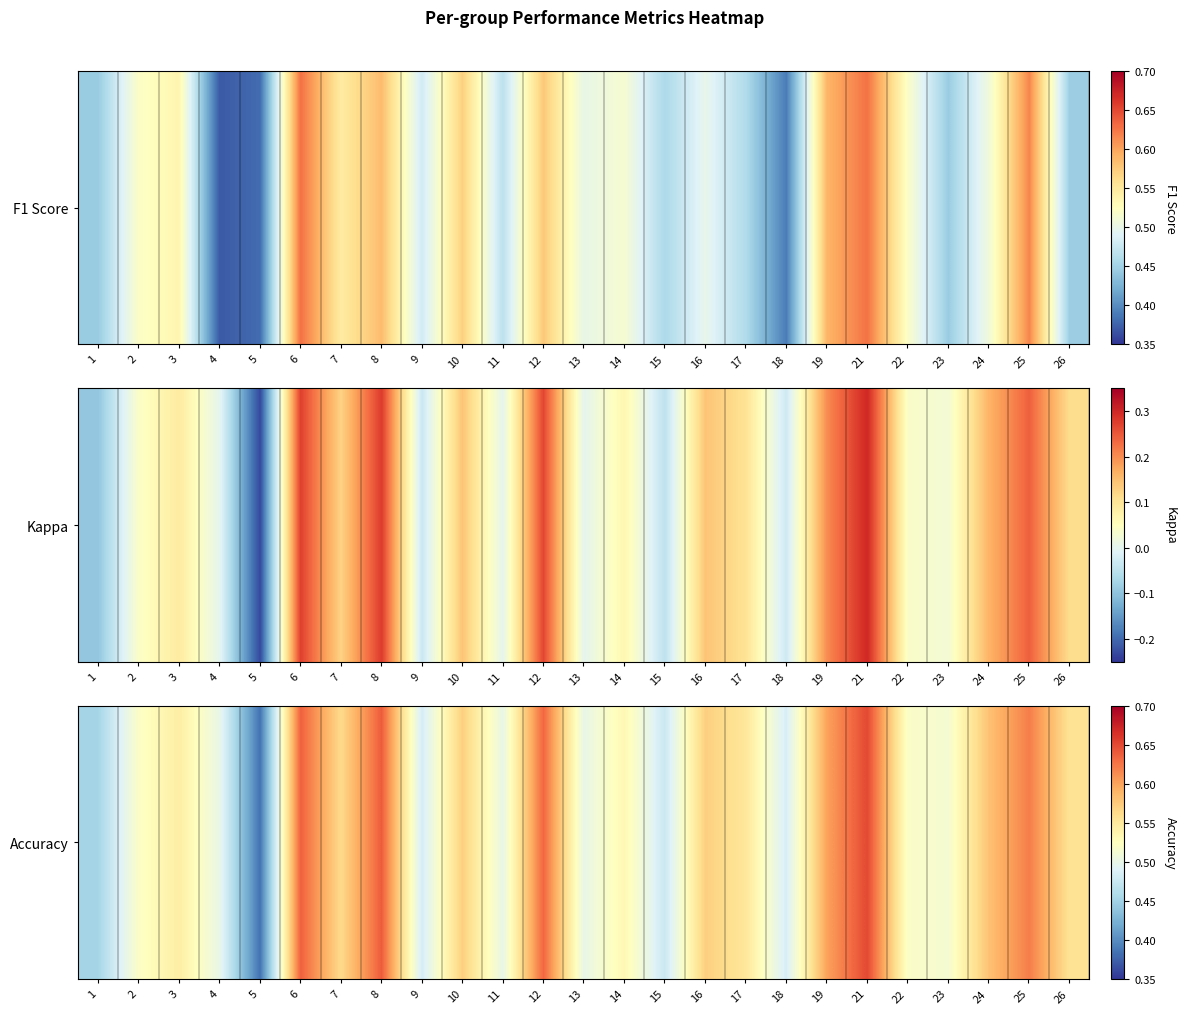

Reading left to right, extract all data points from this chart.

1=0.5	2=0.5	3=0.5	4=0.5	5=0.4	6=0.6	7=0.6	8=0.6	9=0.5	10=0.6	11=0.5	12=0.6	13=0.5	14=0.5	15=0.5	16=0.6	17=0.6	18=0.5	19=0.6	21=0.7	22=0.5	23=0.5	24=0.6	25=0.6	26=0.6